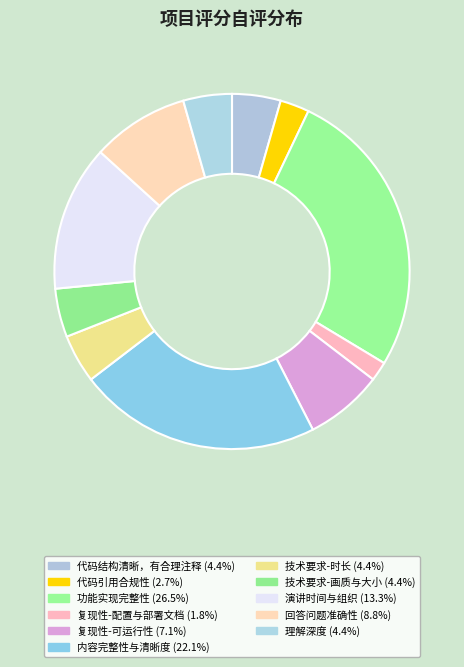

What portion of the pie excludes 代码结构清晰，有合理注释?

95.6%